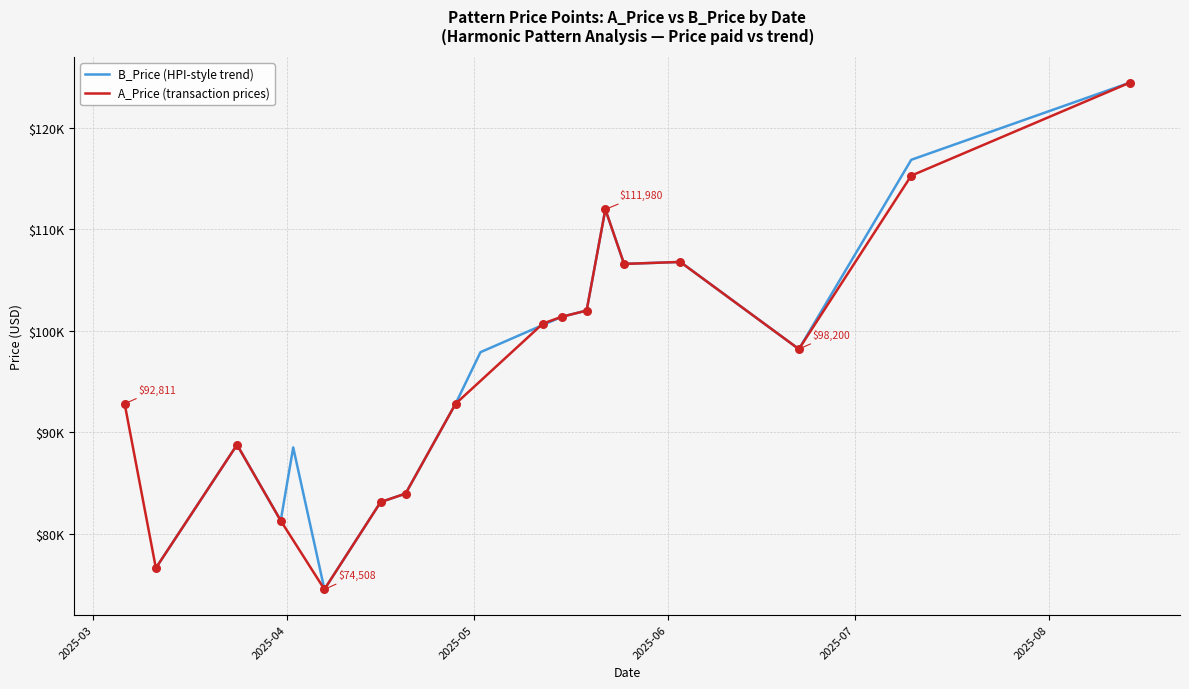

Which series has the largest Y range (max minus min)?

B_Price (HPI-style trend)